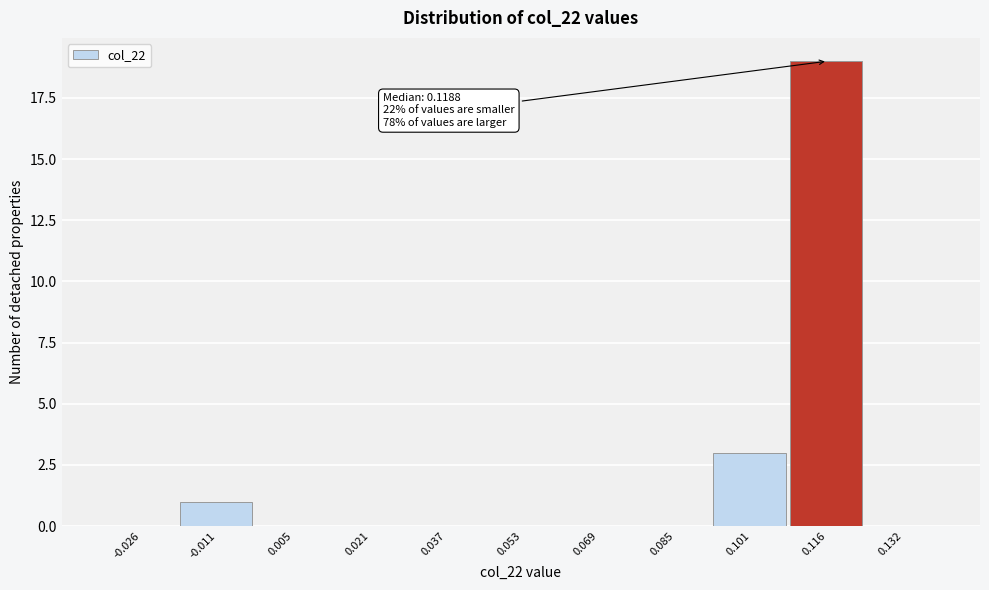

Reading left to right, transcribe all the data shown in this chart.

-0.026=0	-0.011=1	0.005=0	0.021=0	0.037=0	0.053=0	0.069=0	0.085=0	0.101=3	0.116=19	0.132=0